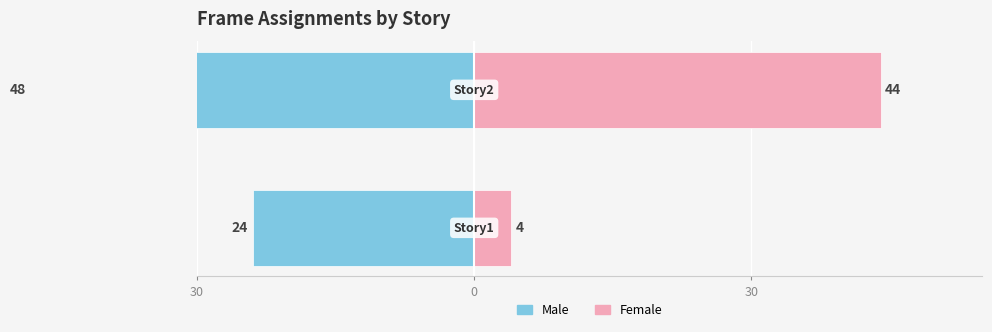

Rank the series at 0 from highest to lowest value.

Female, Male